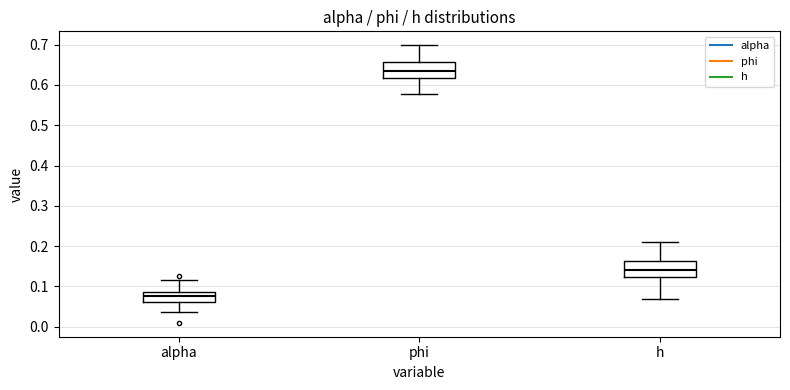

Where is the upper edge of the box for alpha on the y-axis? The values are not printed on the chart, so give them approximately, as read against the axis.

0.09